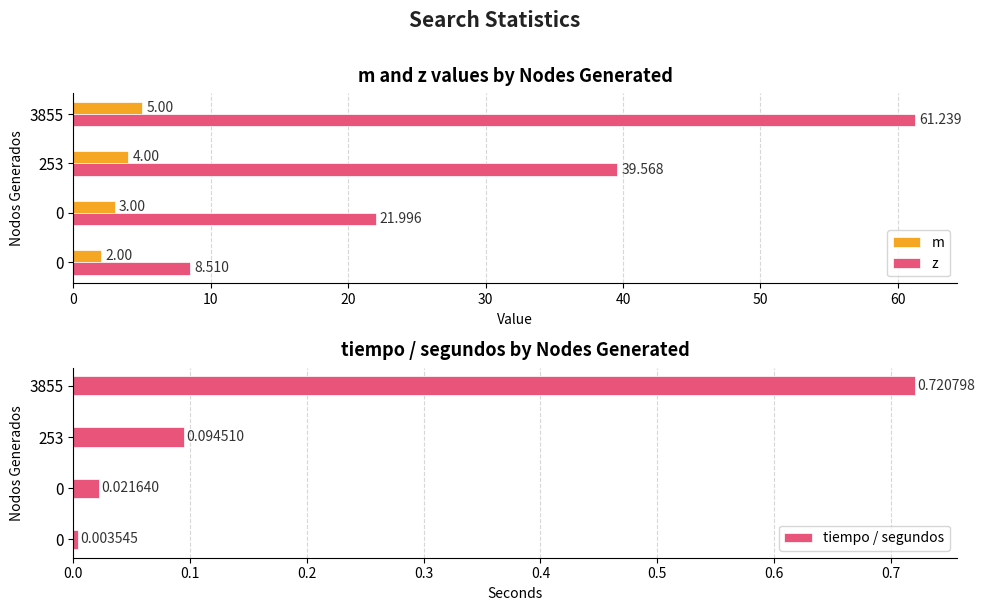

At which label does m reach its peak?

3855